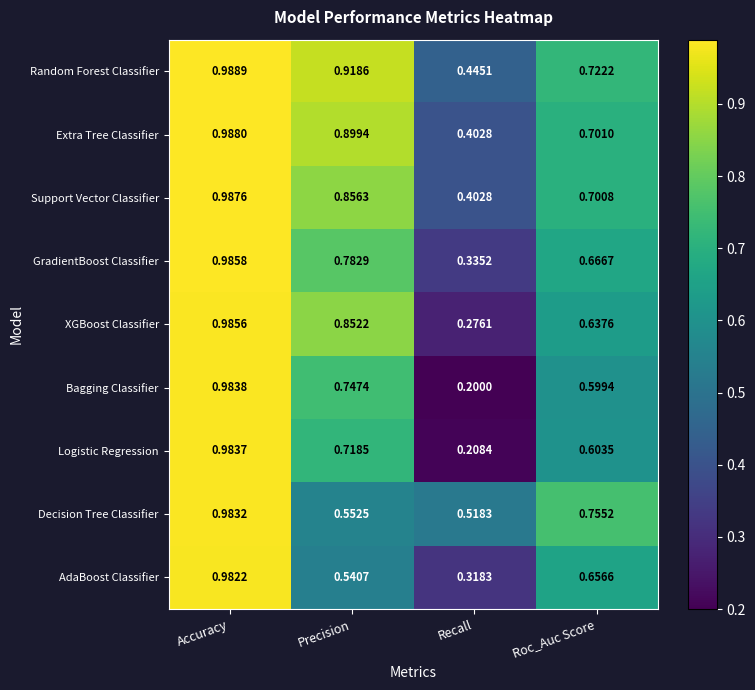

At Precision, list the series in order from smallest to largest.

AdaBoost Classifier, Decision Tree Classifier, Logistic Regression, Bagging Classifier, GradientBoost Classifier, XGBoost Classifier, Support Vector Classifier, Extra Tree Classifier, Random Forest Classifier